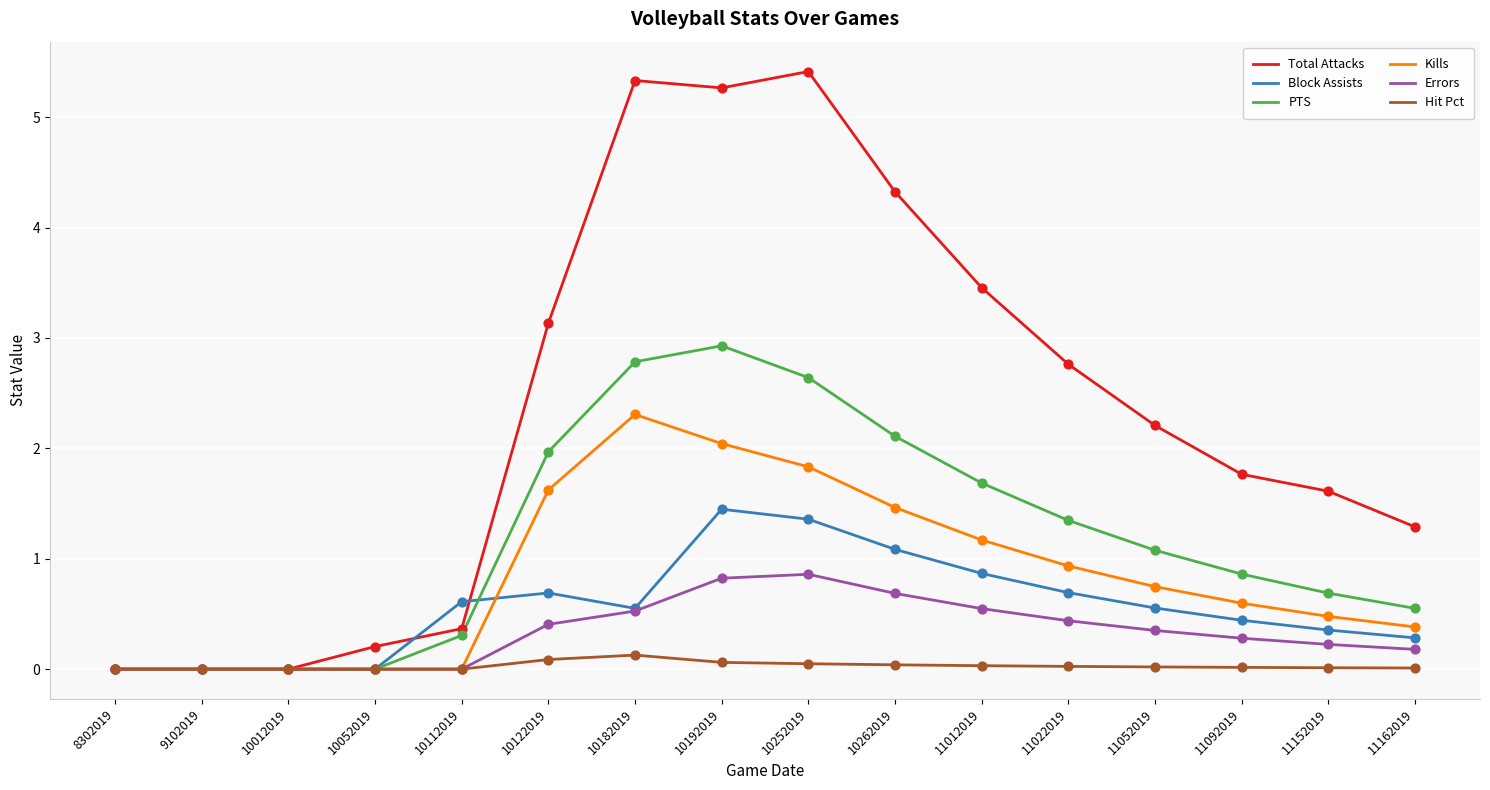

Which series changed the most between 10052019 and 11162019?

Total Attacks